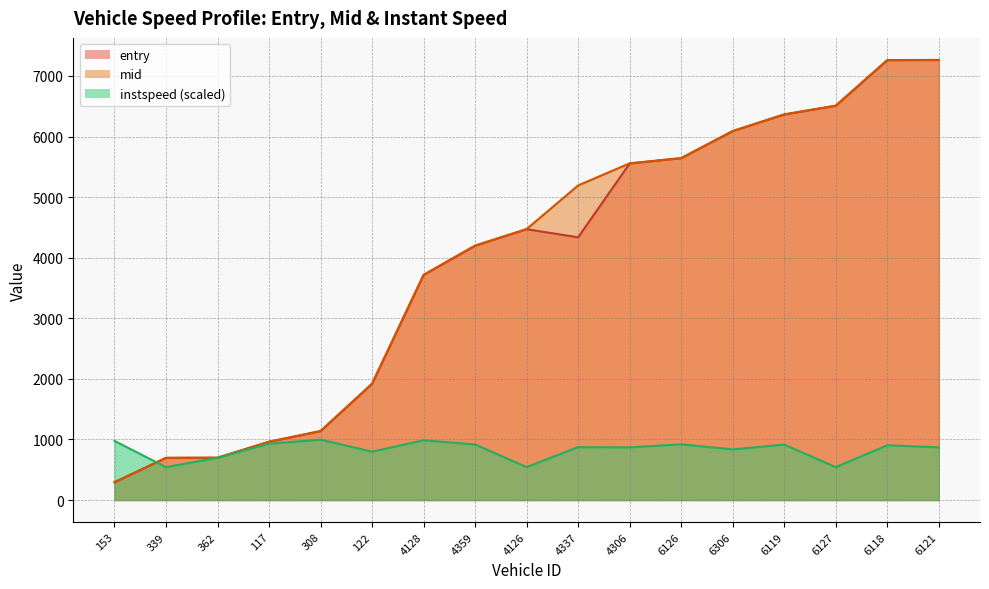

Reading left to right, transcribe all the data shown in this chart.

entry: 293.2	695.0	697.1	961.2	1137.5	1918.8	3715.5	4198.1	4471.1	4337.0	5555.7	5642.4	6089.2	6364.2	6508.3	7260.4	7263.2
mid: 295.2	698.0	700.1	963.3	1139.4	1921.2	3717.3	4200.0	4473.2	5193.4	5558.1	5644.4	6091.5	6366.3	6510.2	7262.6	7265.5
instspeed: 976.1	543.2	697.3	929.5	997.2	798.2	986.4	917.8	543.2	873.5	868.8	919.7	836.3	915.3	543.2	904.4	870.4